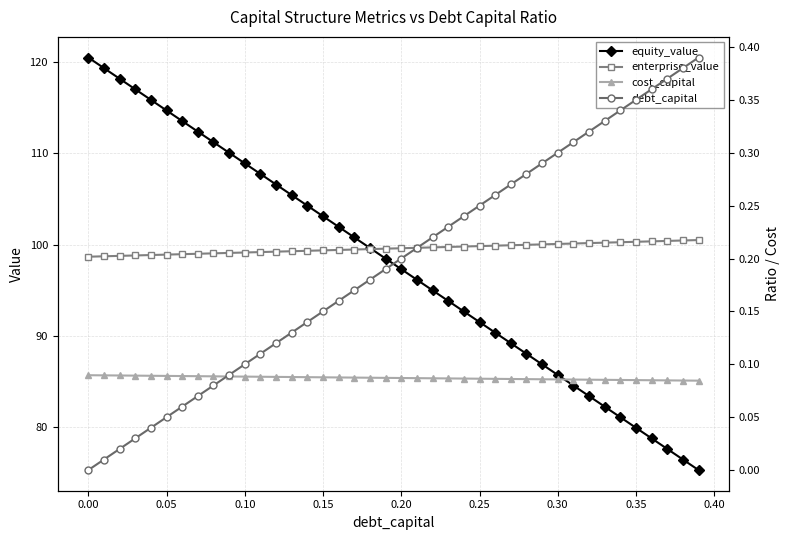

How many lines are shown in the chart?

4